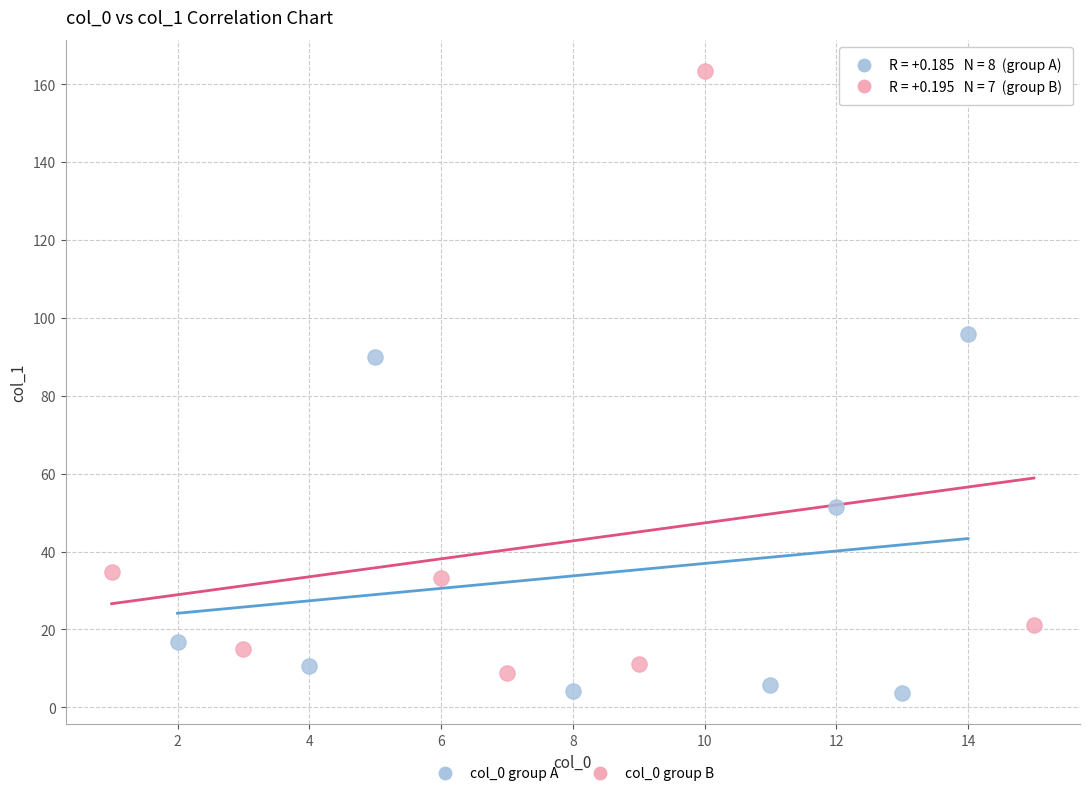

Which series has the largest Y range (max minus min)?

col_0 group B